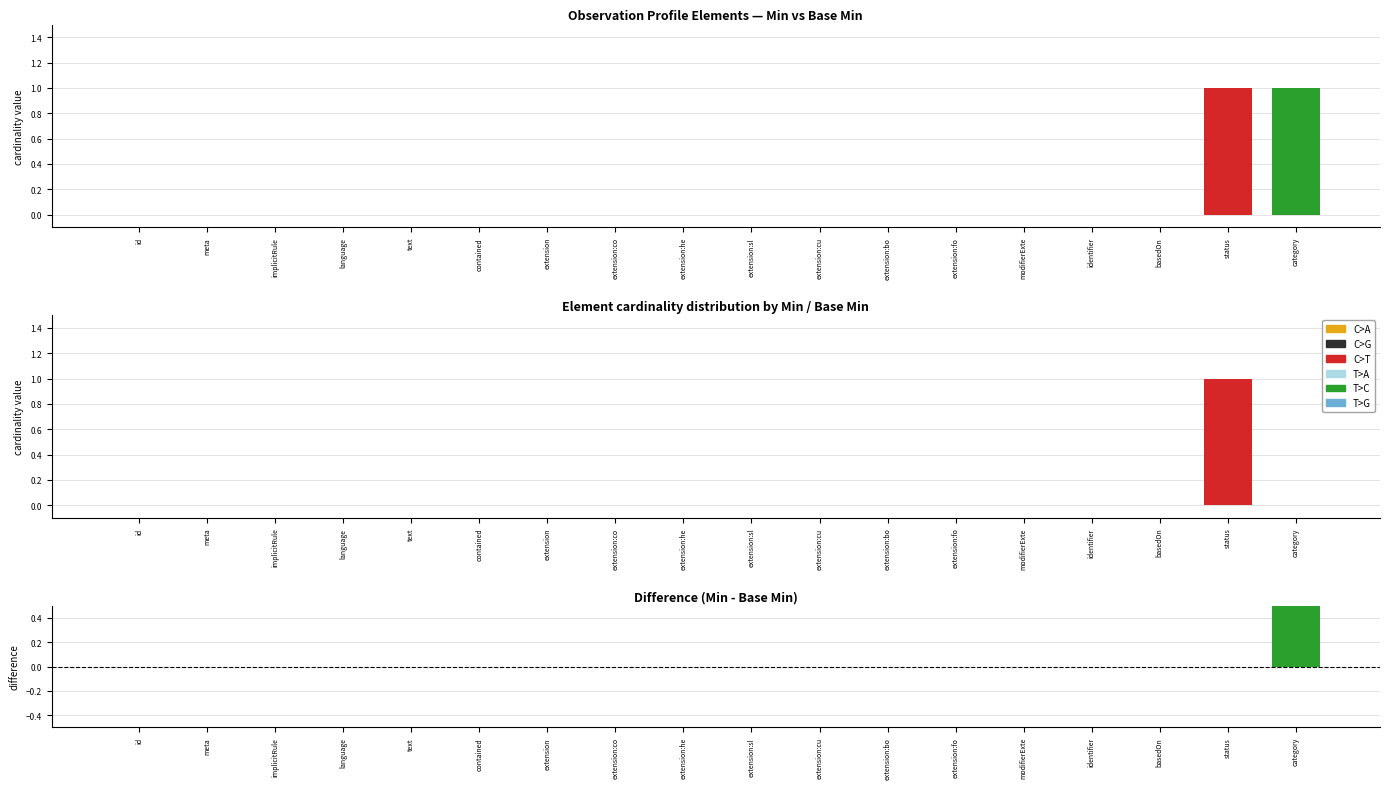

Count the T>C values in the range 0 to 1.

18